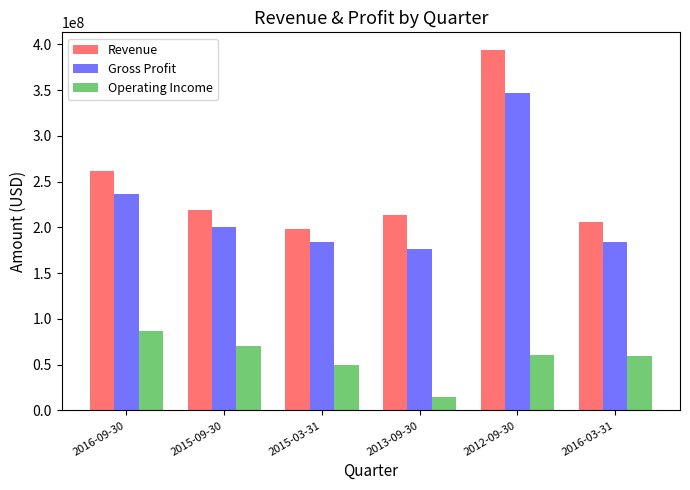

Which series has the largest total across all categories?

Revenue